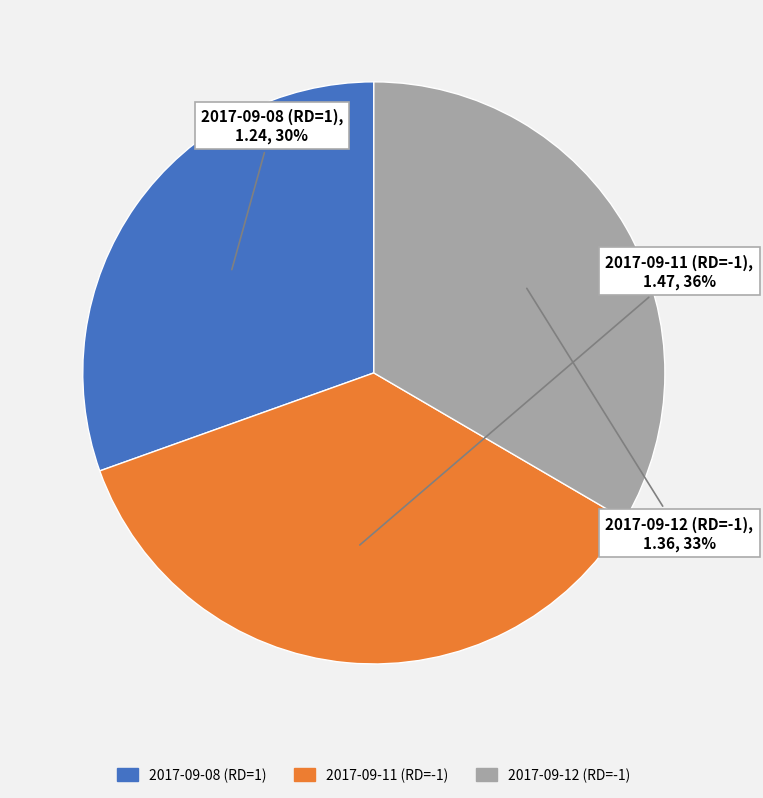

What is the smallest slice in the pie chart?

2017-09-08 (RD=1)